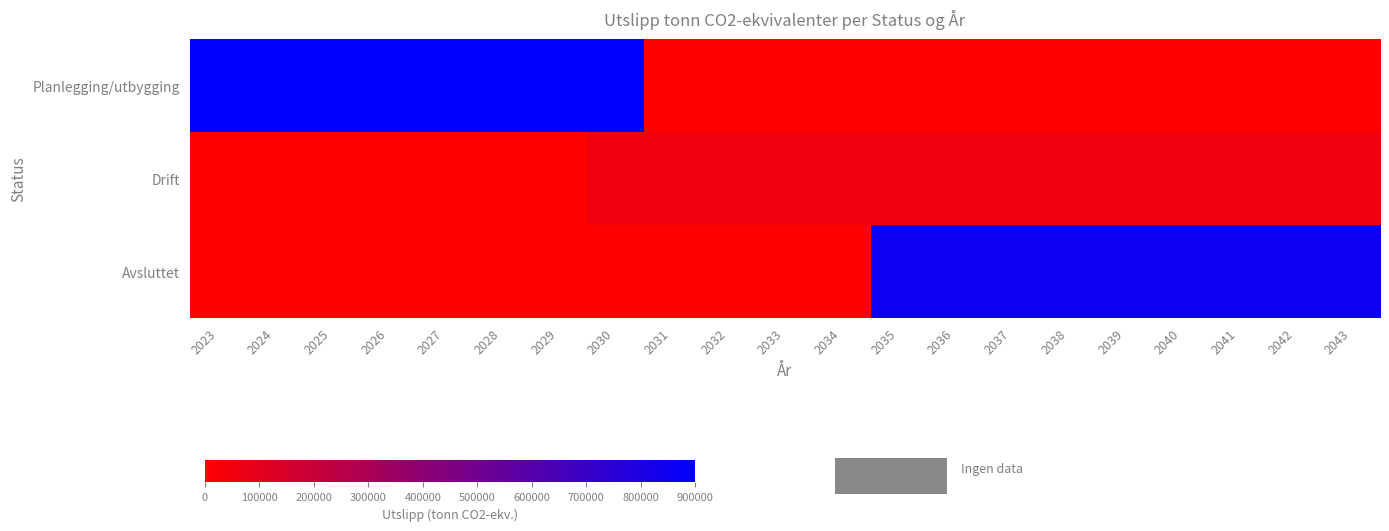

Which category has the lowest value across all series?

2031